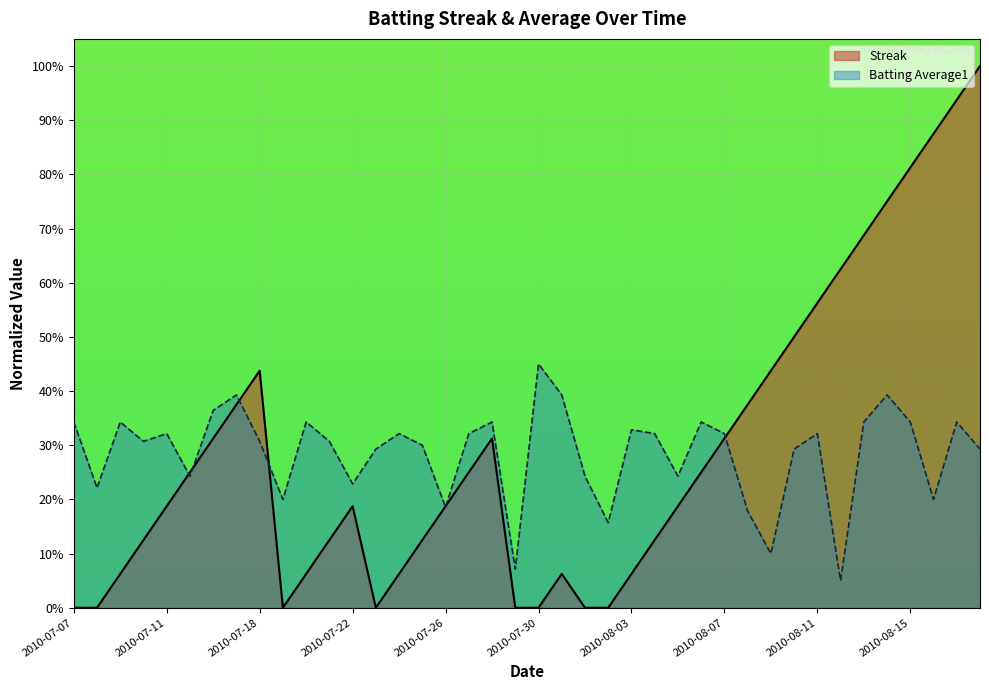

Where is Streak nearest to the value 0?

2010-07-07